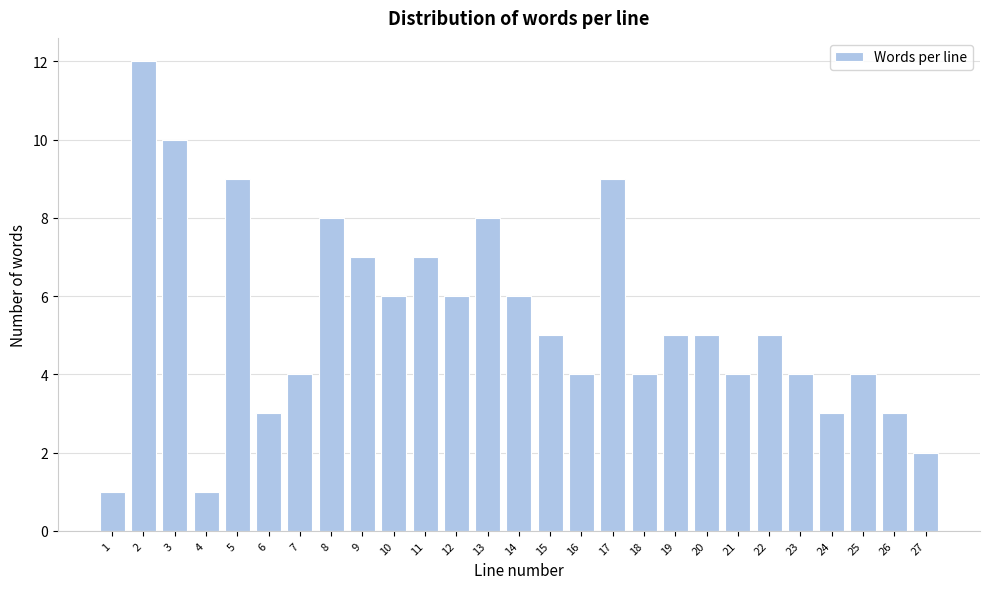

Reading right to left, transcribe all the data shown in this chart.

2	3	4	3	4	5	4	5	5	4	9	4	5	6	8	6	7	6	7	8	4	3	9	1	10	12	1